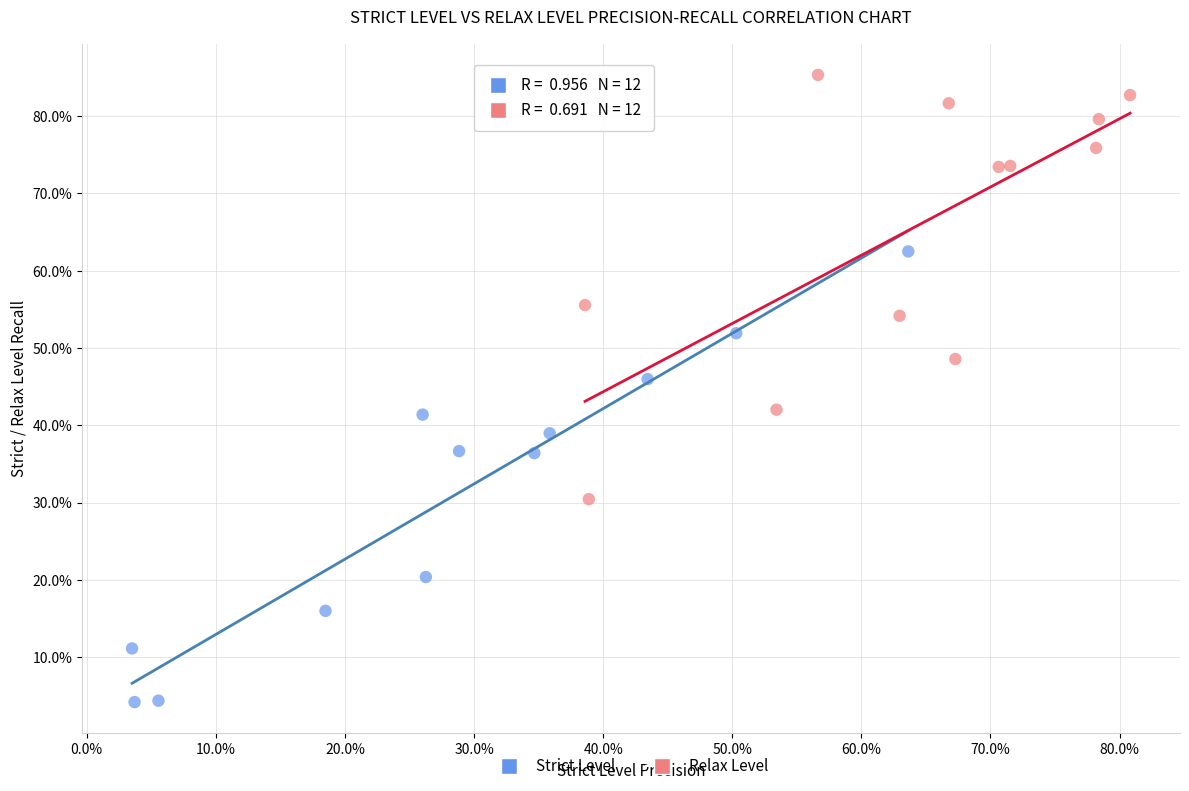

What are all the series names shown in the legend?

Strict Level, Relax Level